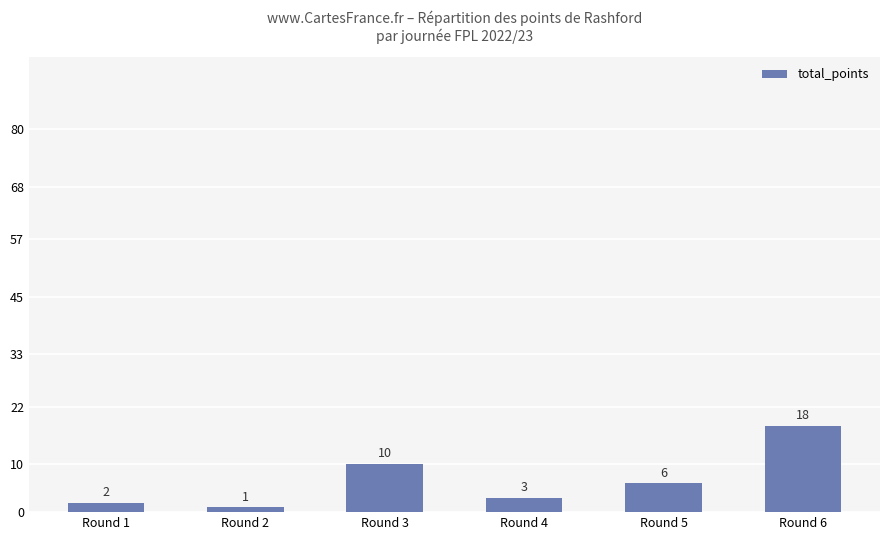

What is the average value?

7